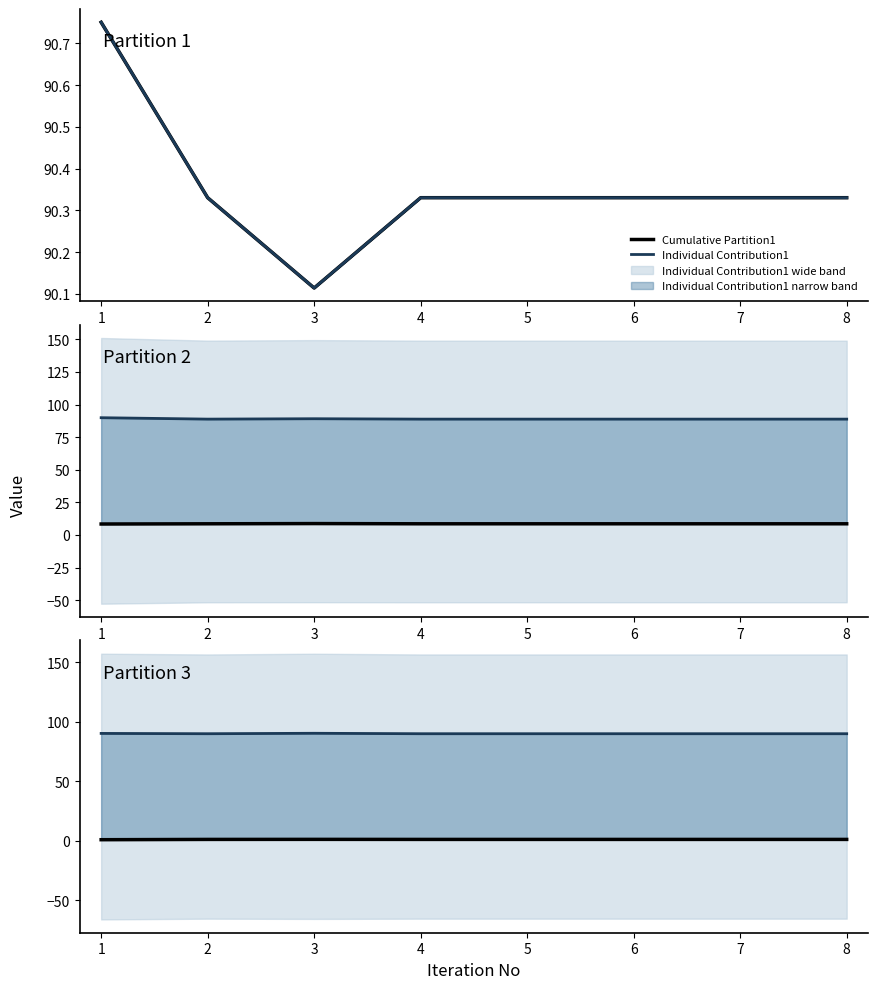

What is the difference between the highest and lowest values at 1?

89.9